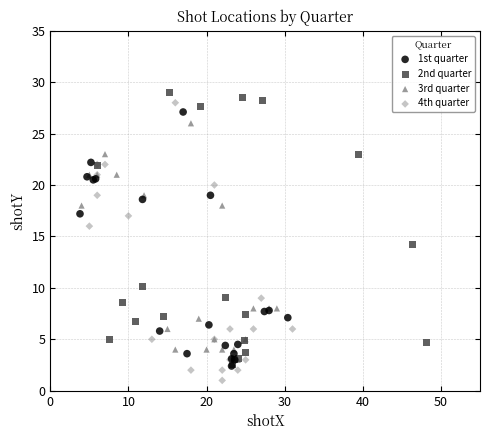

Which series has the largest Y range (max minus min)?

4th quarter